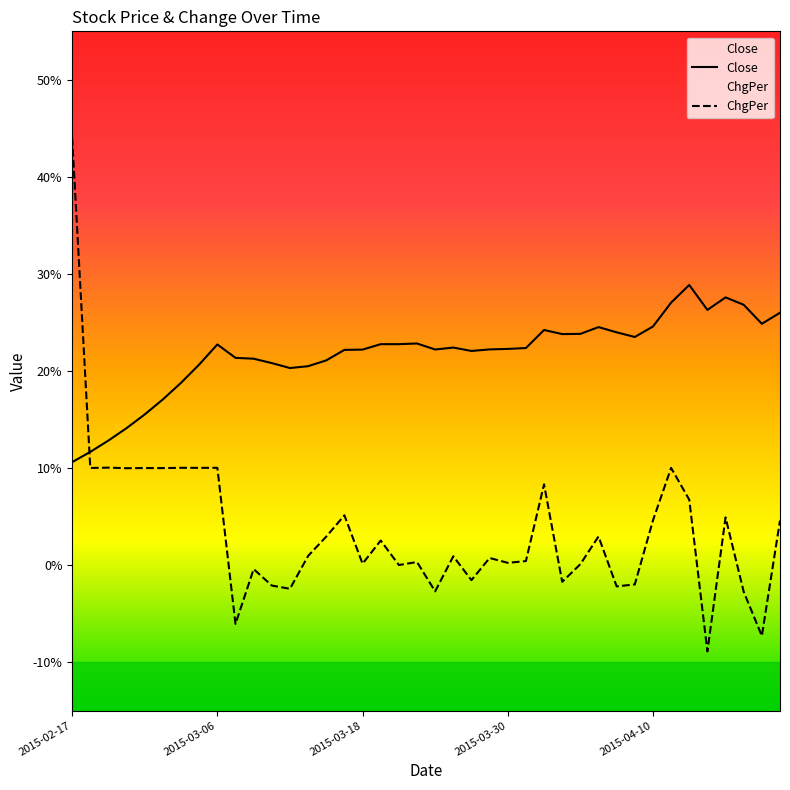

What are all the series names shown in the legend?

Close, ChgPer